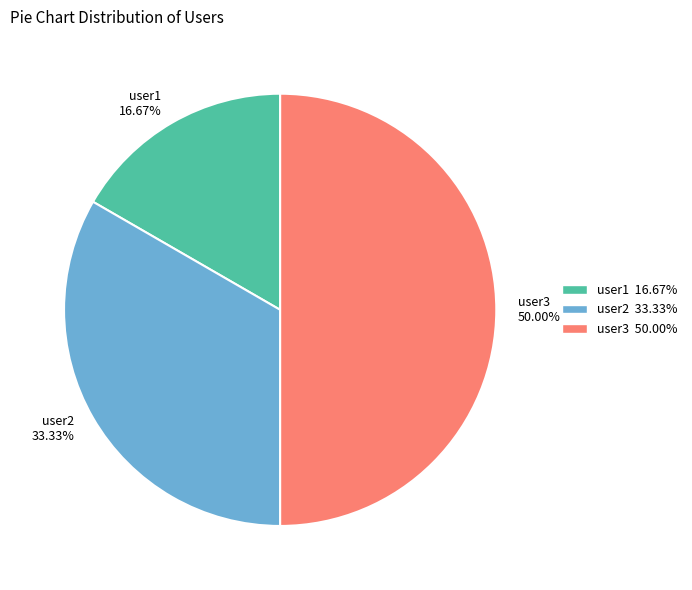

The user2 slice represents 20% of the pie. True or false?

False